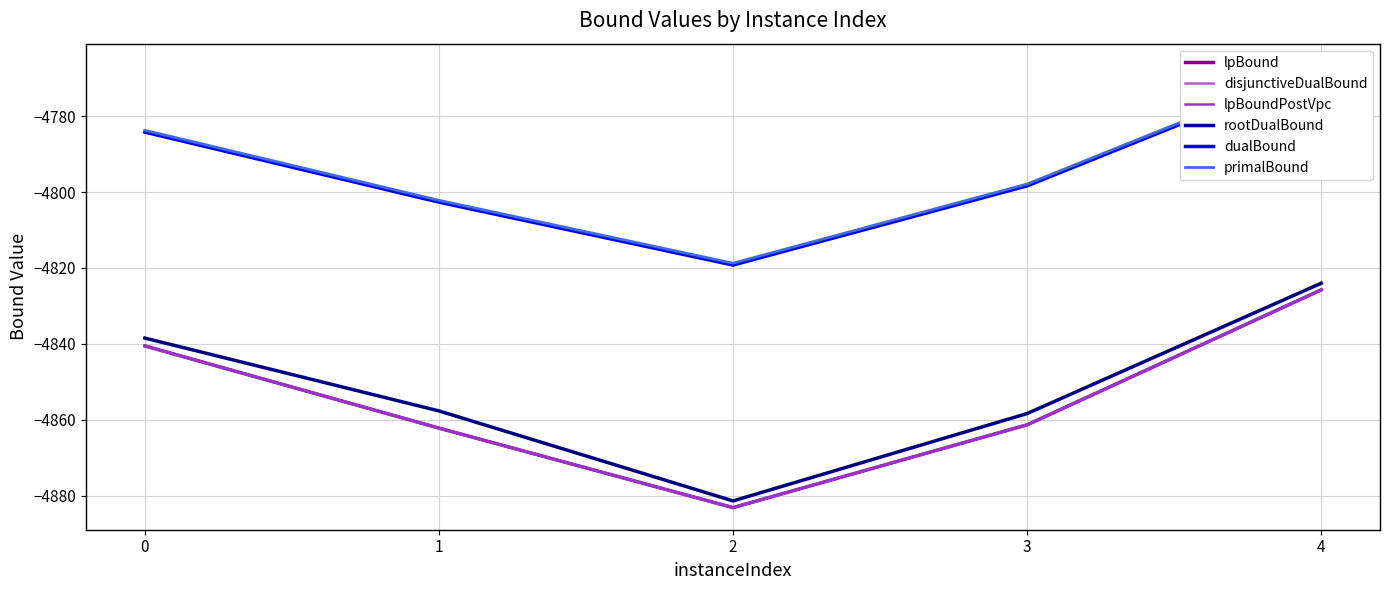

What is the value of the lpBoundPostVpc point at the 2nd from the left?

-4862.2